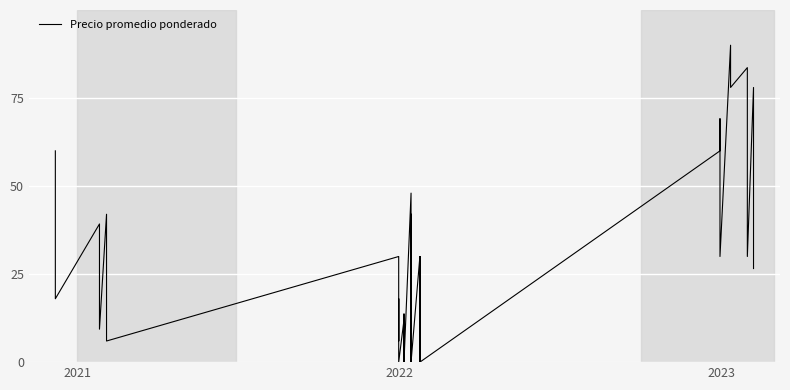

How many values exceed 26?

20